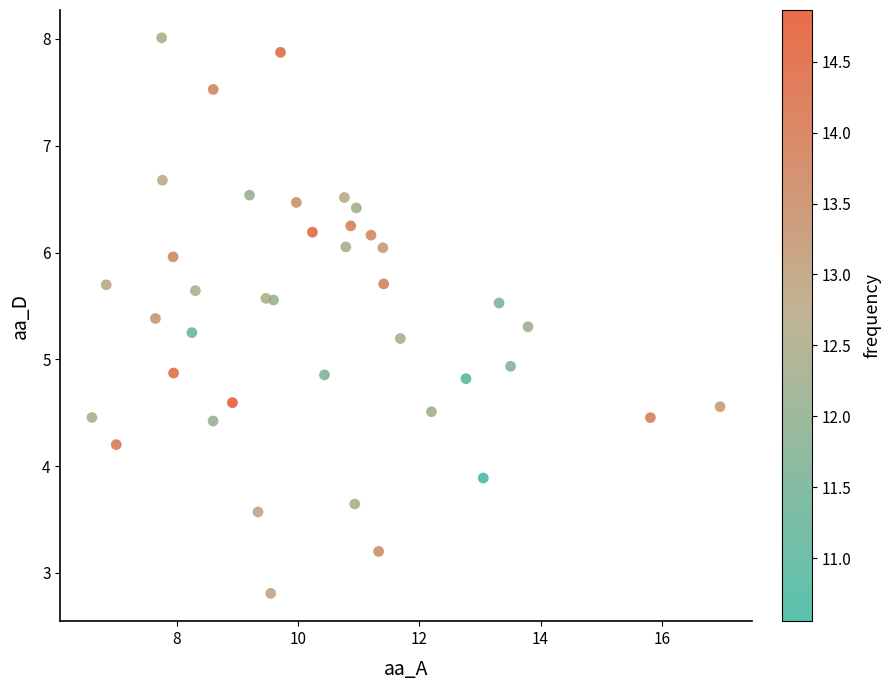

What is the range of X values (max minus min)?

10.4